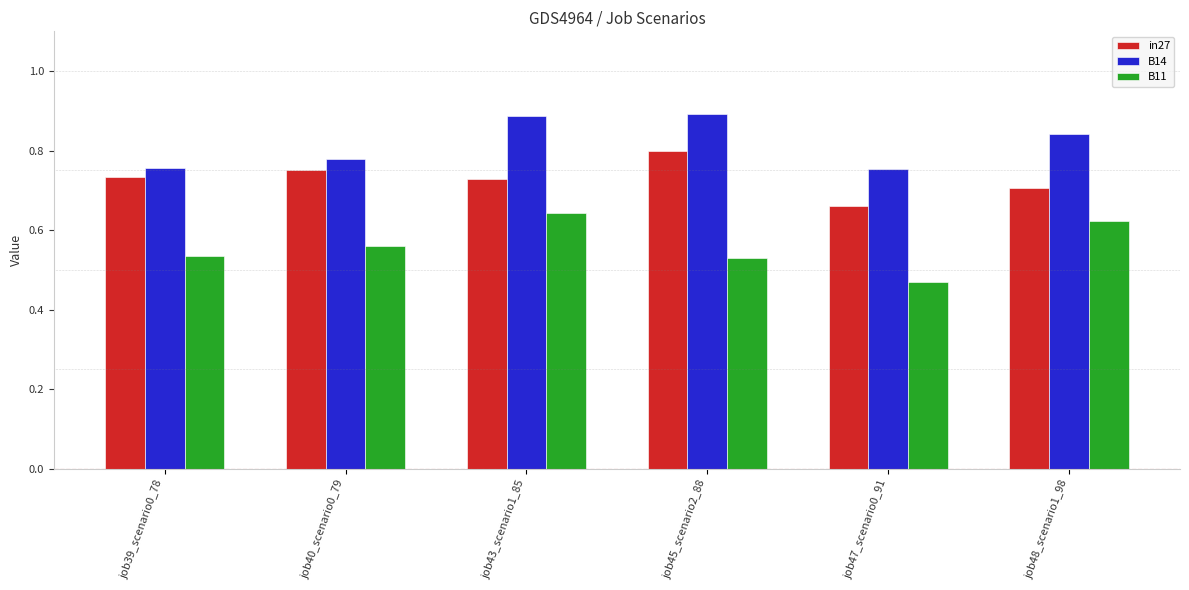

What is the label of the 2nd bar from the right?

job47_scenario0_91